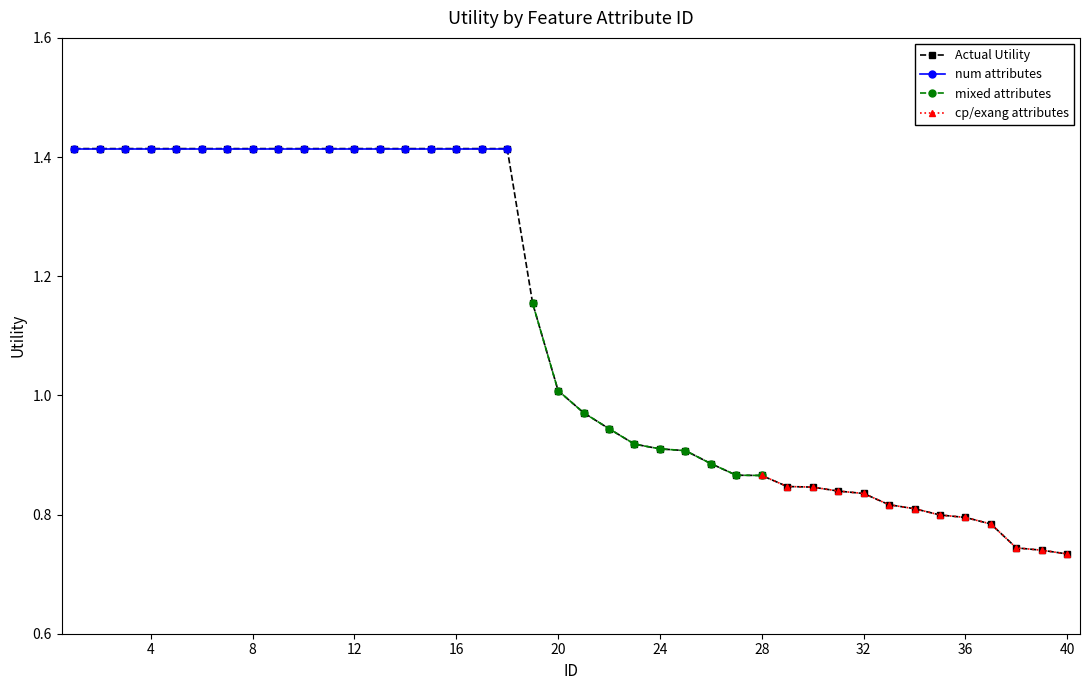

Reading left to right, list all the values displayed in this chart.

1.4	1.4	1.4	1.4	1.4	1.4	1.4	1.4	1.4	1.4	1.4	1.4	1.4	1.4	1.4	1.4	1.4	1.4	1.2	1.0	1.0	0.9	0.9	0.9	0.9	0.9	0.9	0.9	0.8	0.8	0.8	0.8	0.8	0.8	0.8	0.8	0.8	0.7	0.7	0.7